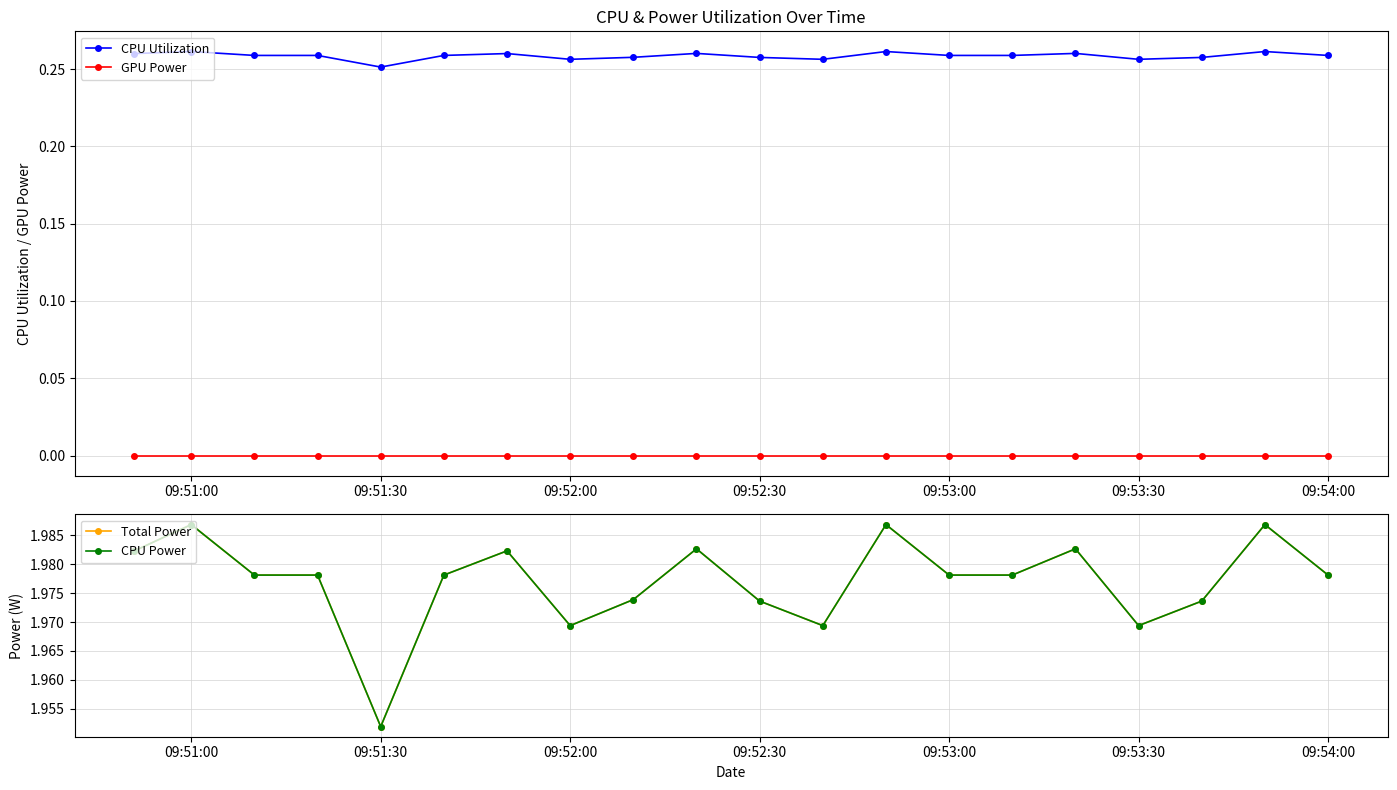

True or false: CPU Utilization and GPU Power cross at least once.

False